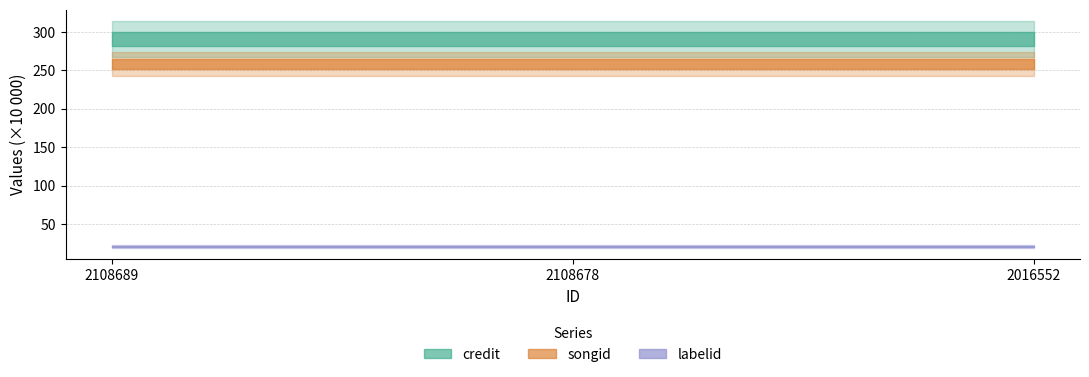

What is the smallest value displayed?

210726